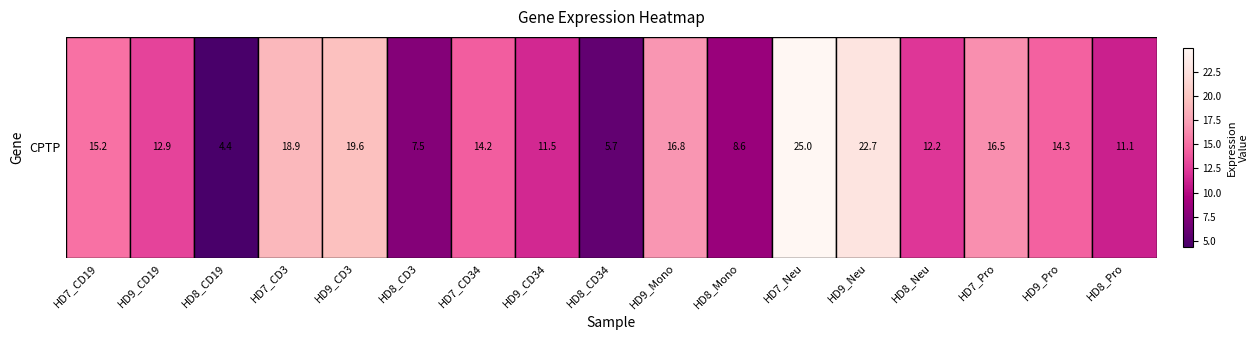

The chart shows a value of 5.7 at HD8_CD34. True or false?

True